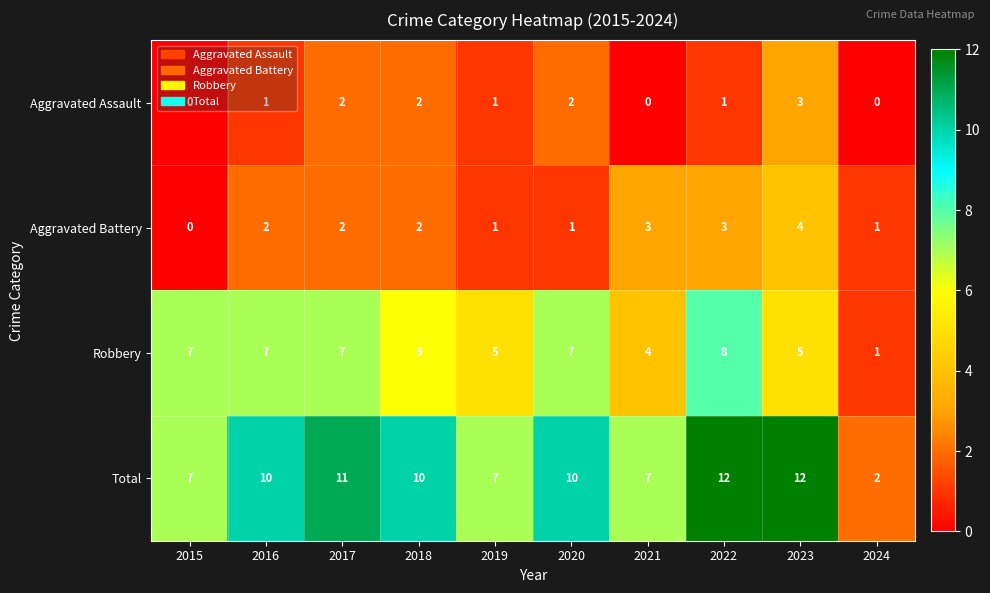

Count the Total values in the range 7 to 11.

7